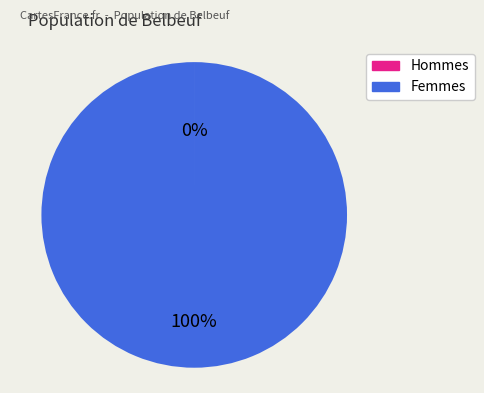

What is the largest slice in the pie chart?

Femmes